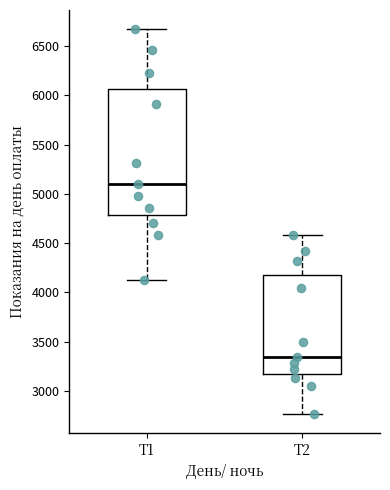

Where does the median line of the box for Т1 sit on the y-axis? The values are not printed on the chart, so give them approximately, as read against the axis.

5100